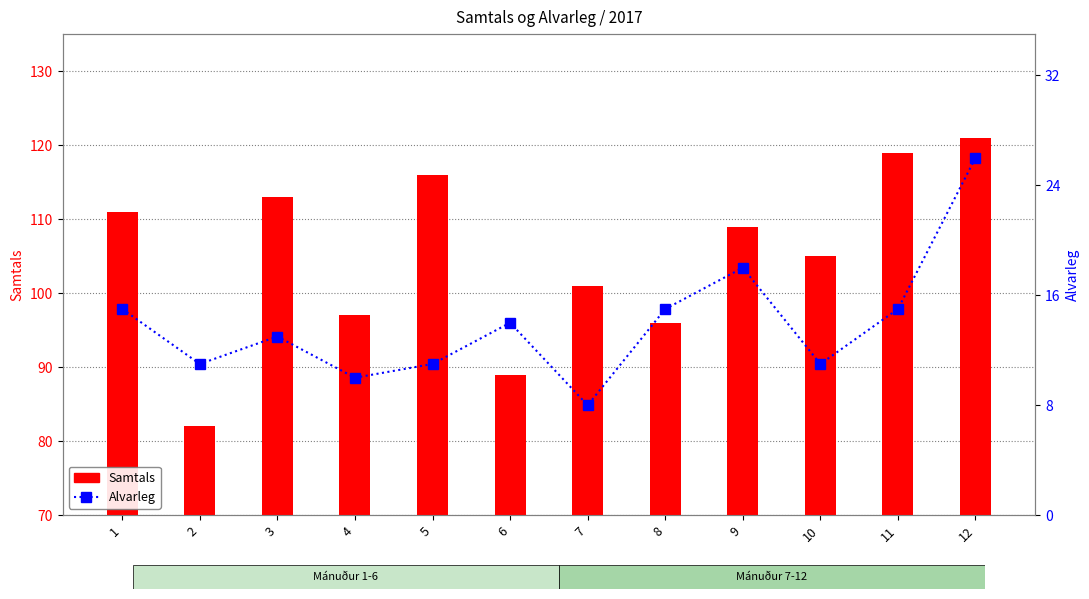

What are all the series names shown in the legend?

Samtals, Alvarleg